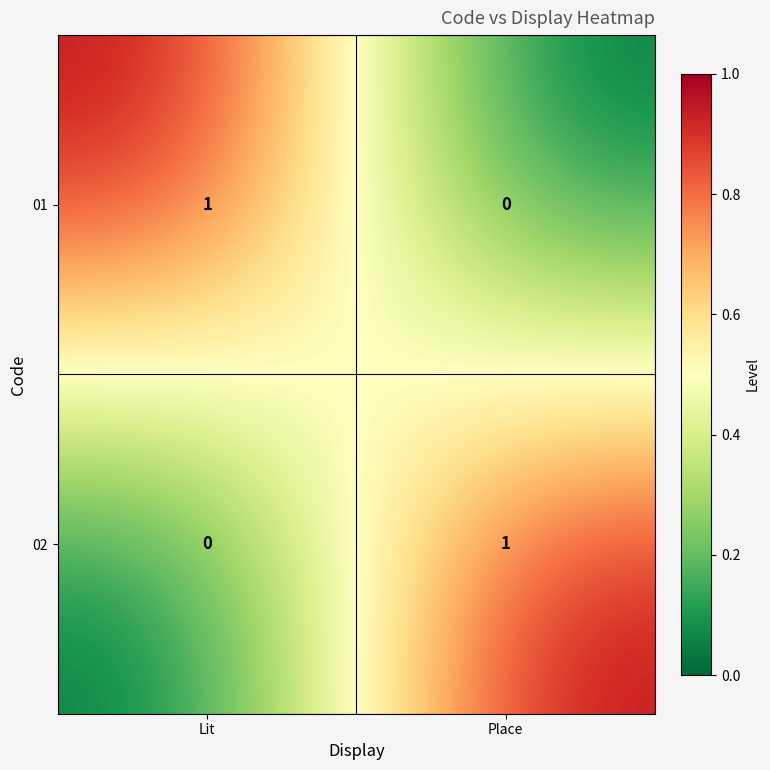

At which label does 02 reach its minimum?

Lit